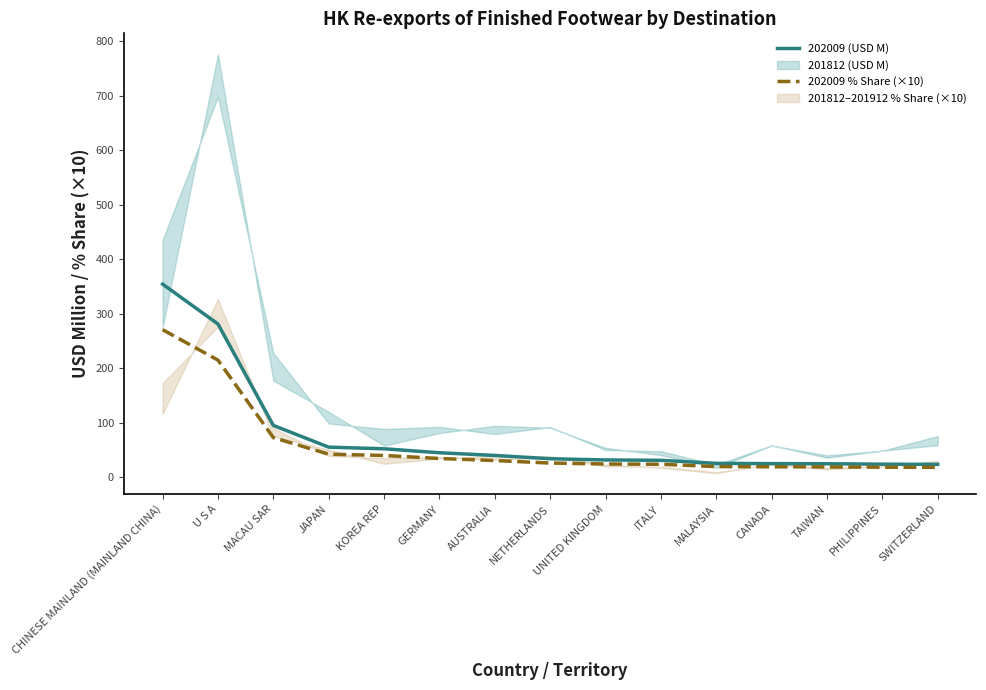

True or false: 202009 (USD M) and 202009 % Share (×10) cross at least once.

False